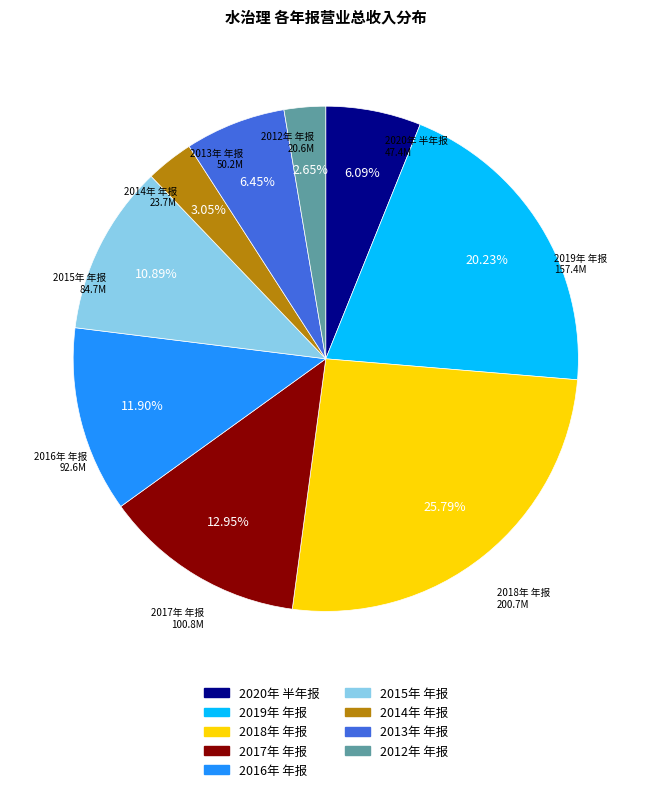

Count the number of slices in the pie.

9